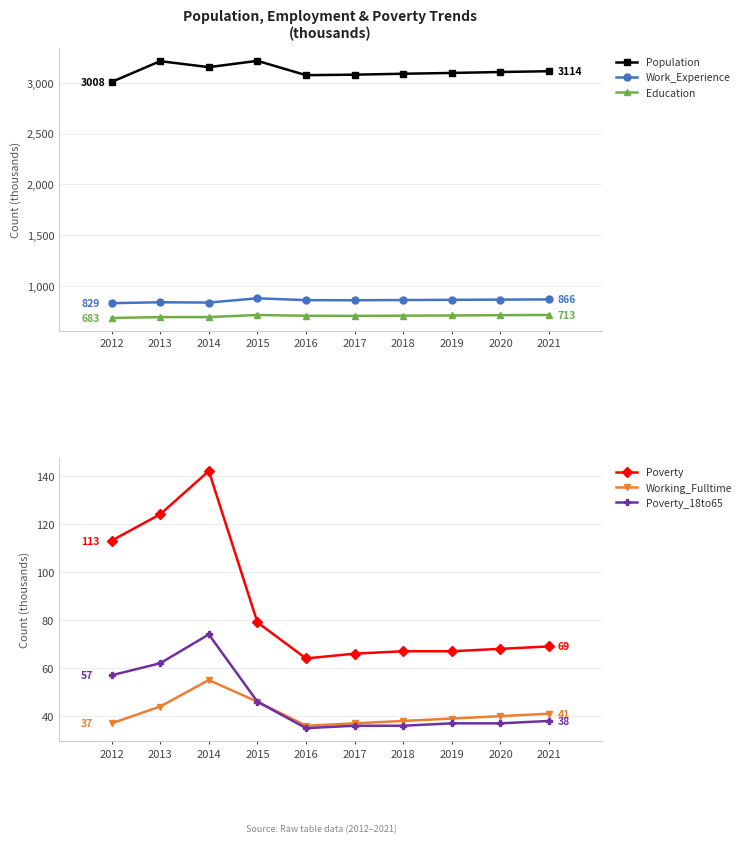

Between 2020 and 2021, which series saw the biggest shift?

Population